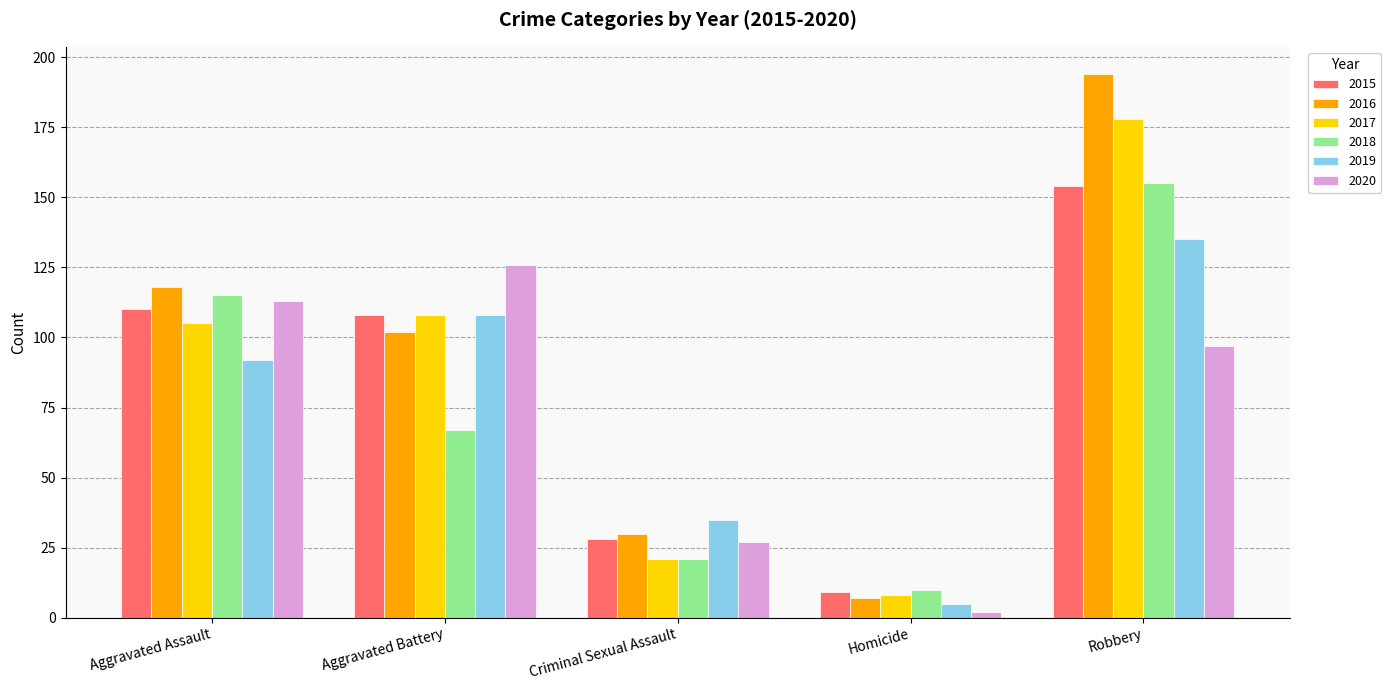

Rank the categories by 2018 value from highest to lowest.

Robbery, Aggravated Assault, Aggravated Battery, Criminal Sexual Assault, Homicide